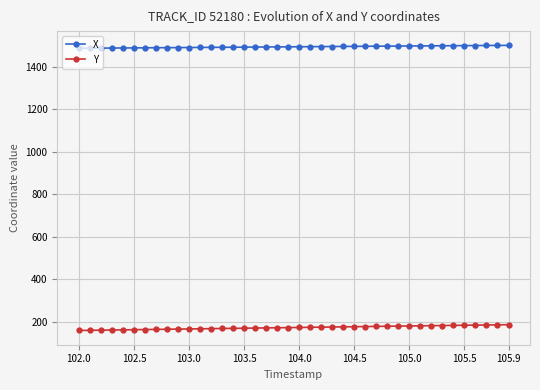

What is the minimum value for Y?

158.6